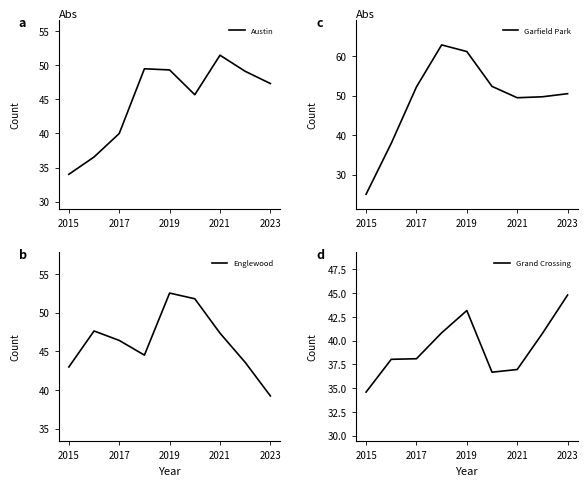

At which label does Austin reach its peak?

2021